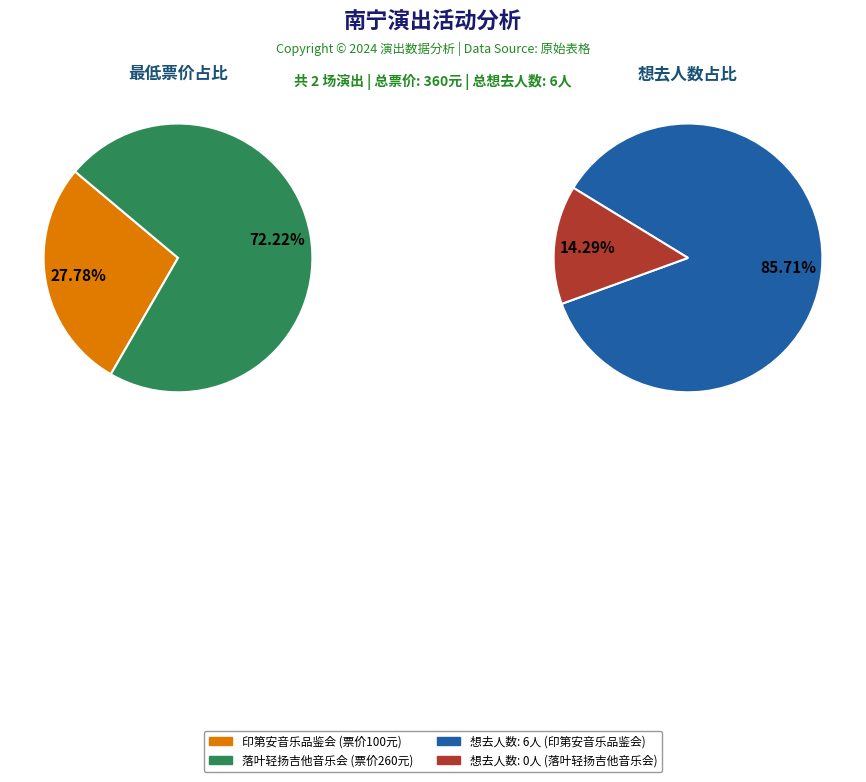

Is it true that 南宁·井草圣二 2024《落叶轻扬》指弹吉他音乐会 is 0% of the pie?

True